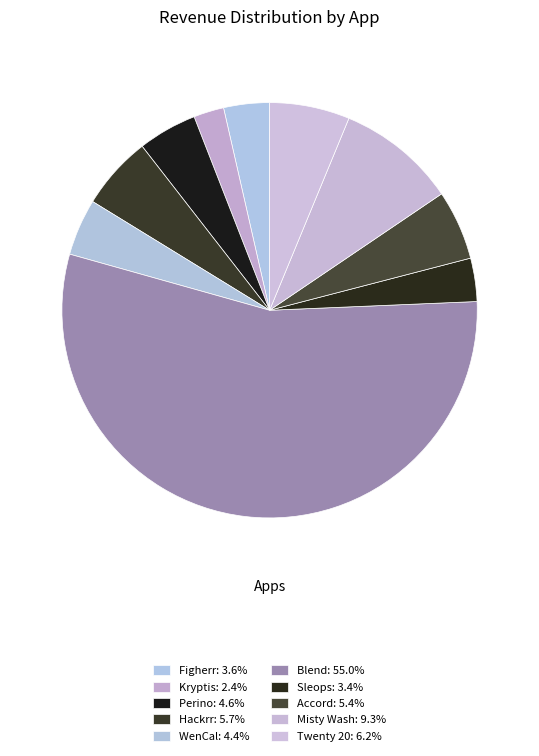

Count the number of slices in the pie.

10